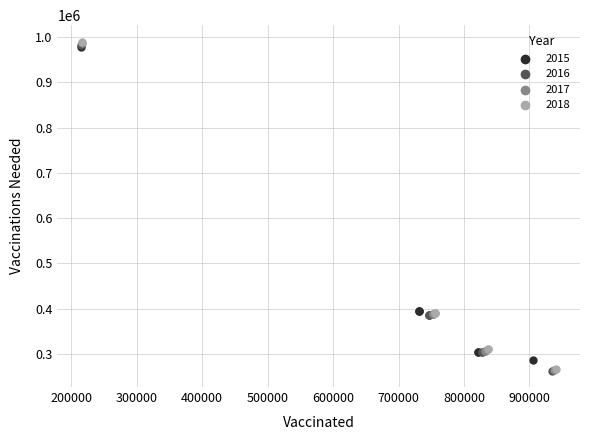

Which series has the widest spread of Y values?

2018